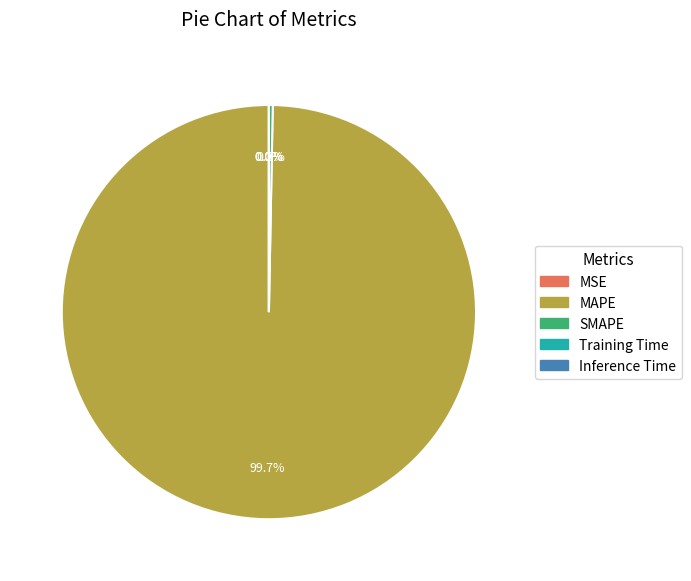

Count the number of slices in the pie.

5